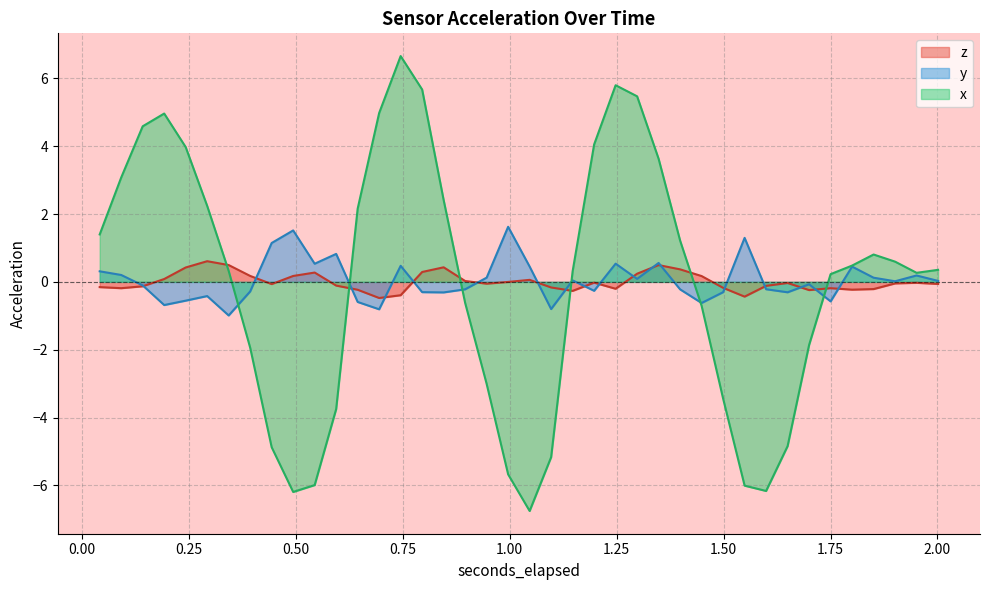

After their last crossing, which series has the higher values: x_vals or y?

x_vals